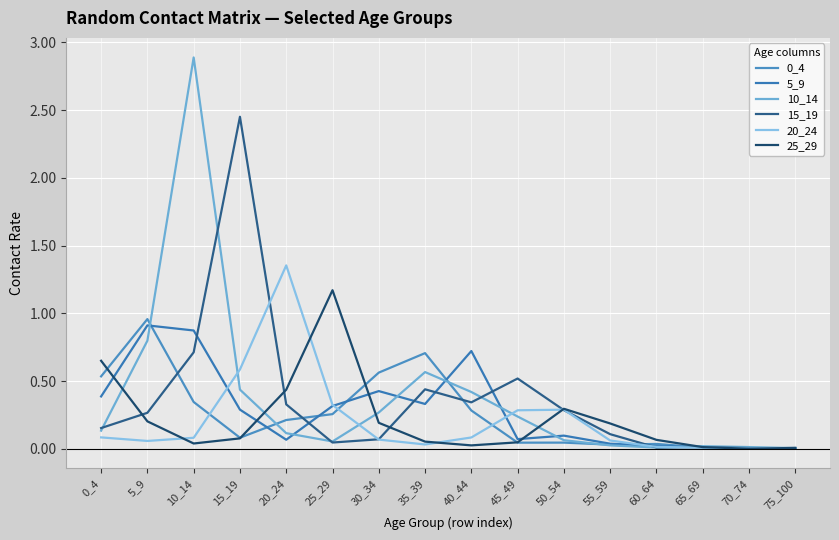

How many distinct data groups are displayed?

6